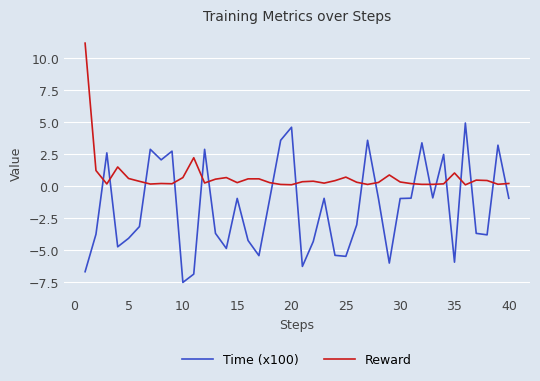

What is the minimum value shown in the chart?

-7.5